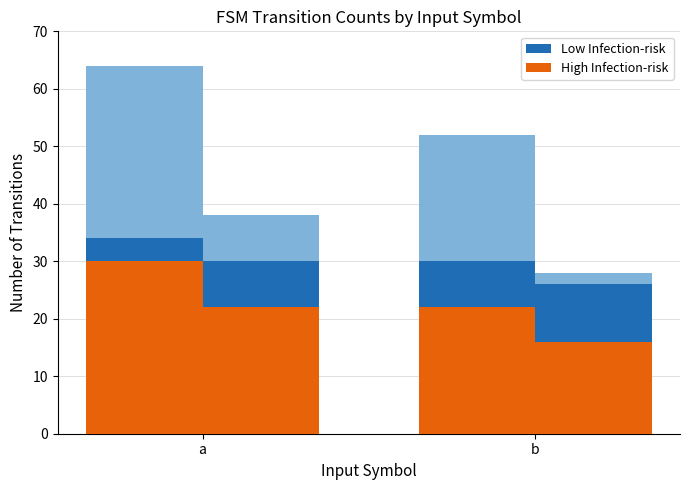

Which series changed the most between a and b?

High Infection-risk